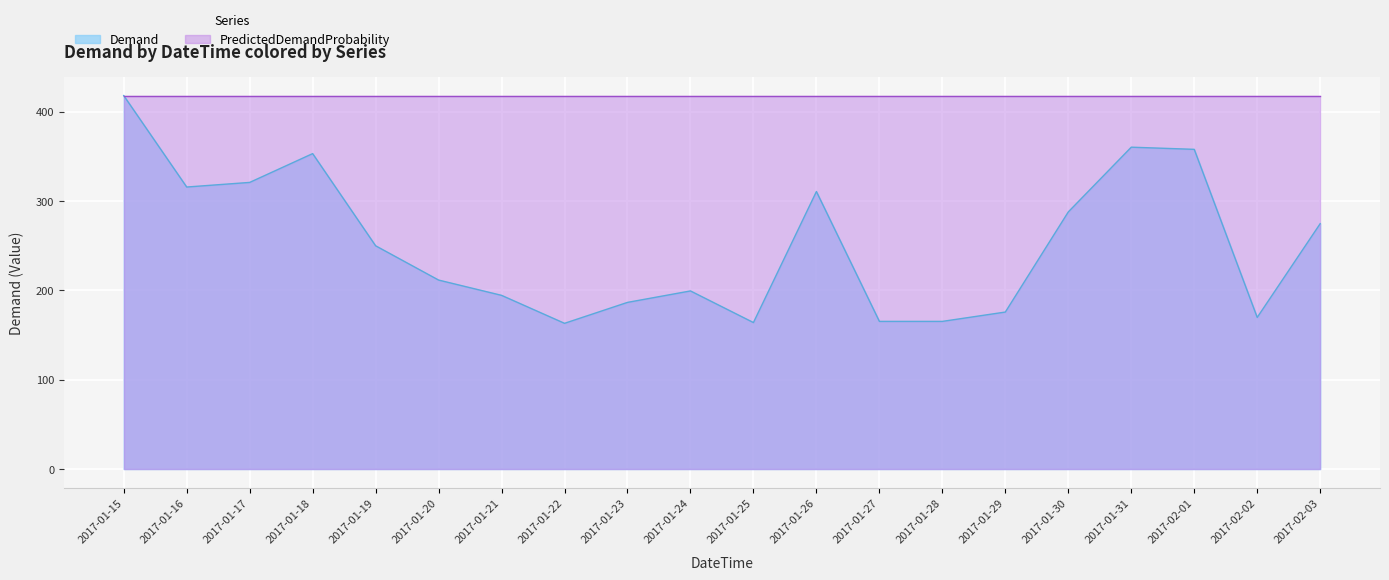

How many data points are above 249?

10